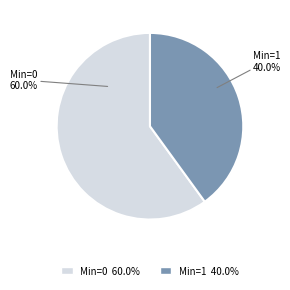

Is there any slice that represents more than half of the pie?

Yes